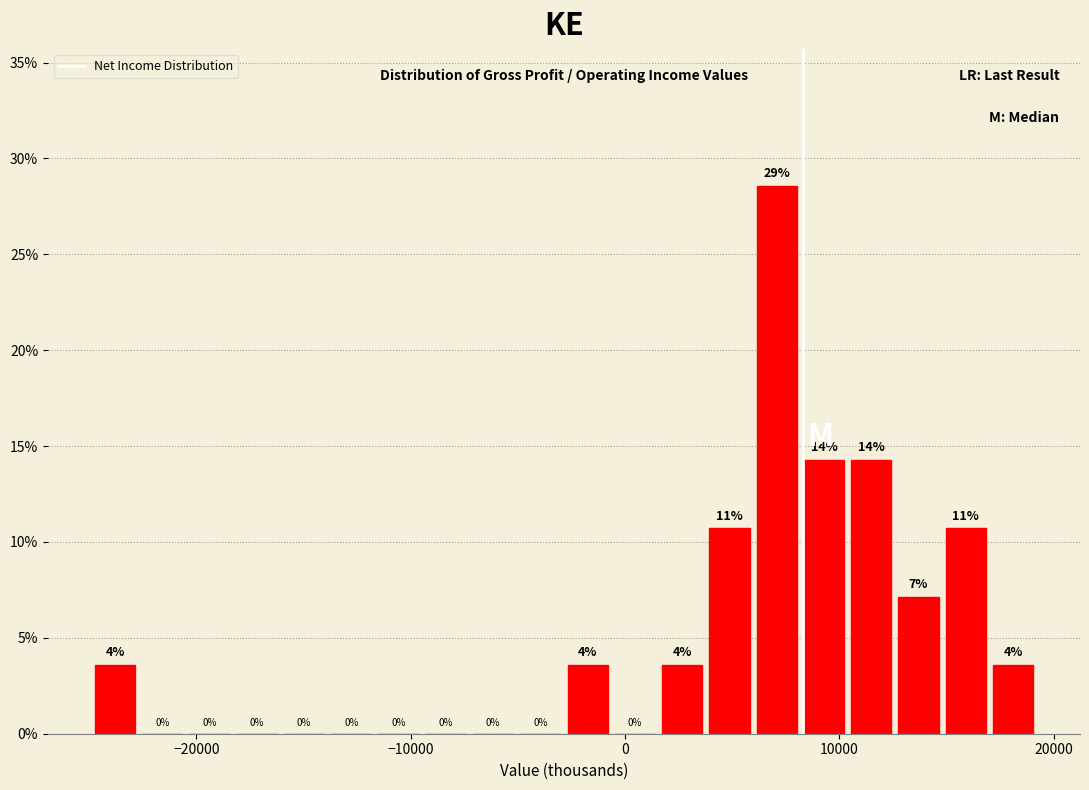

Read against the x-axis, roughly where is the centre of the tallest bar?

7000